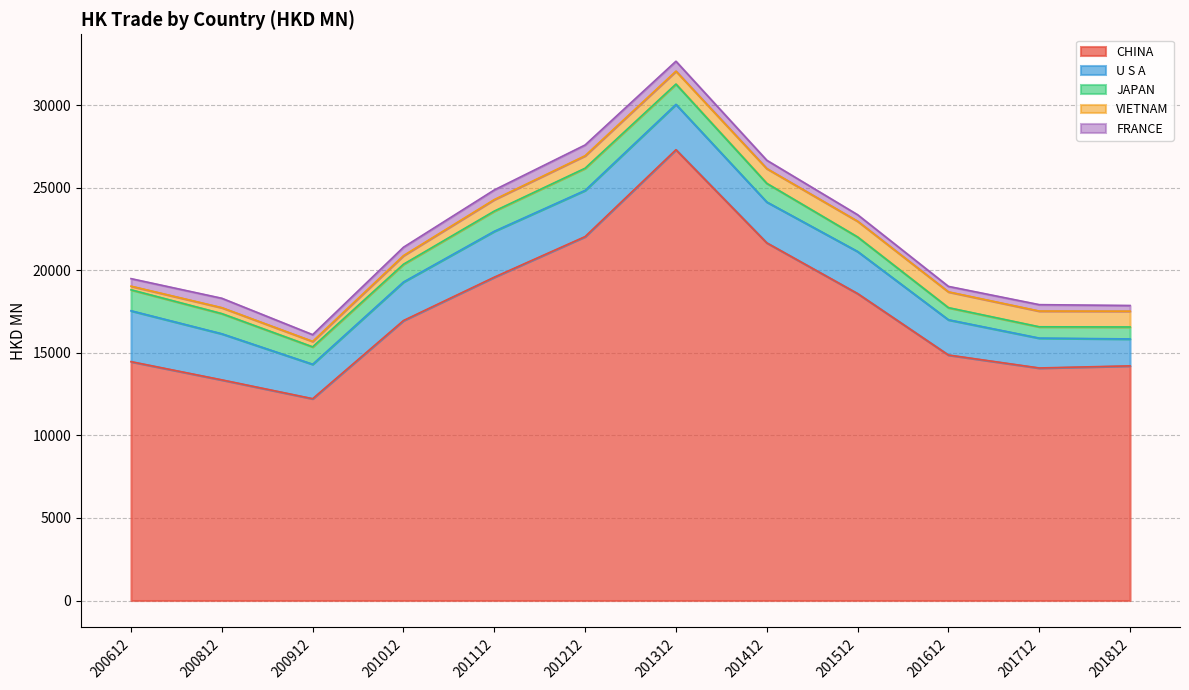

True or false: FRANCE and CHINA intersect in this chart.

False